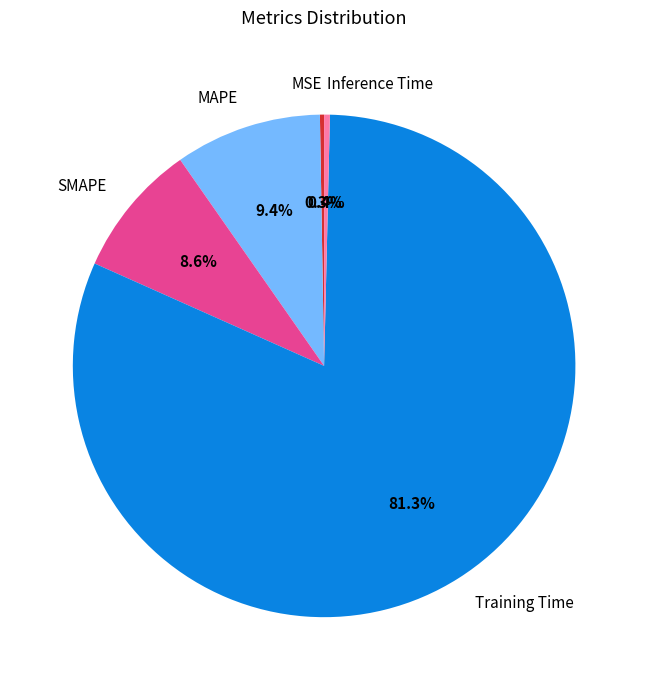

Which category has the biggest portion of the pie?

Training Time